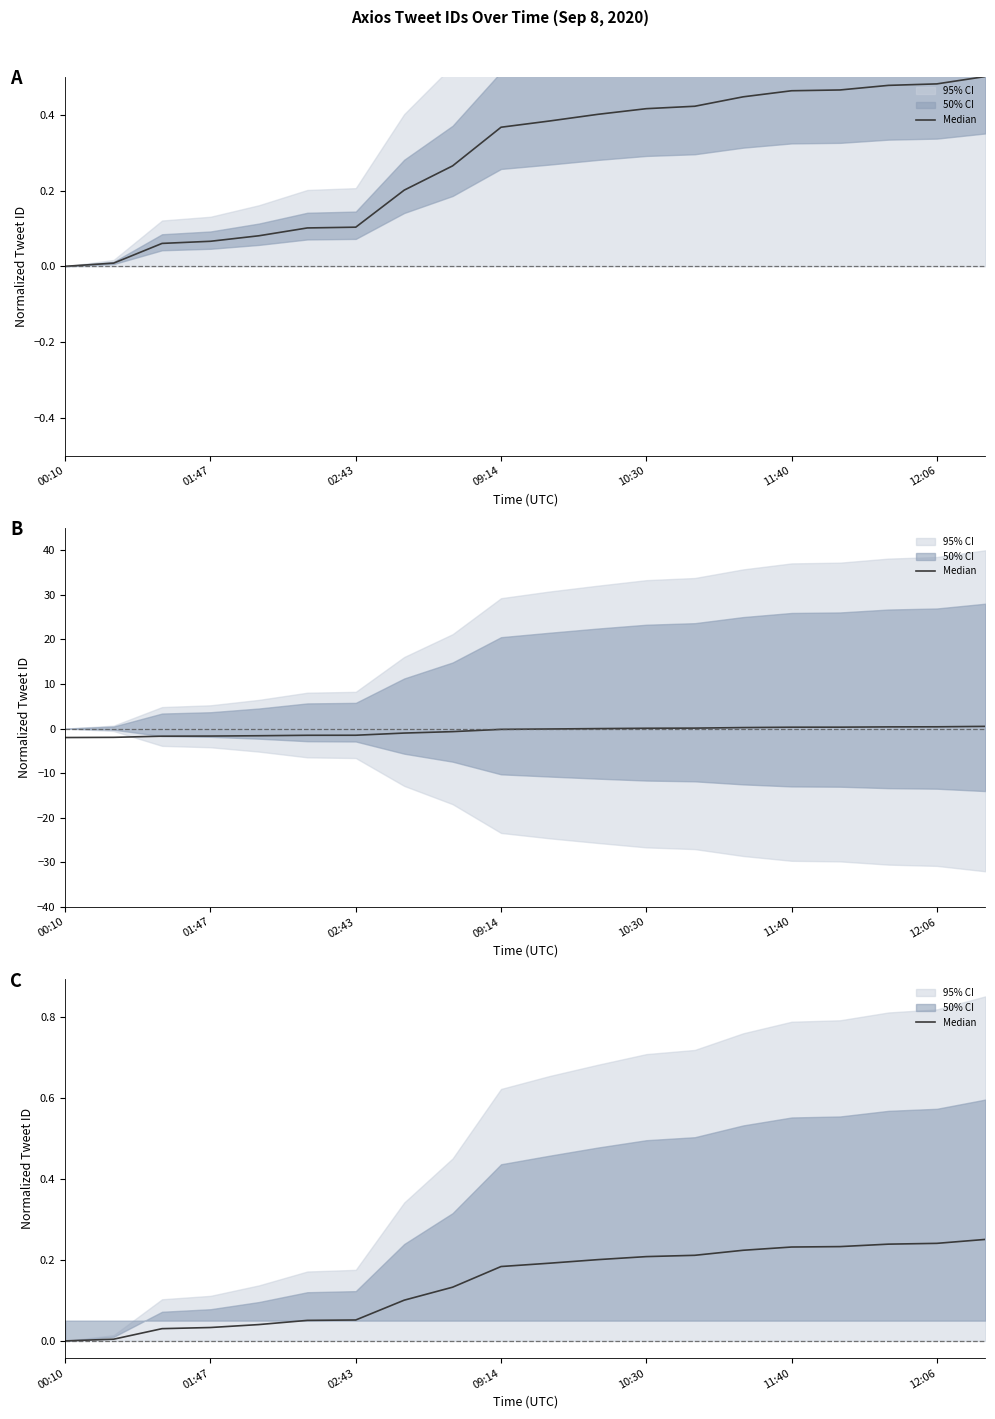

What position from the left is 8?

9